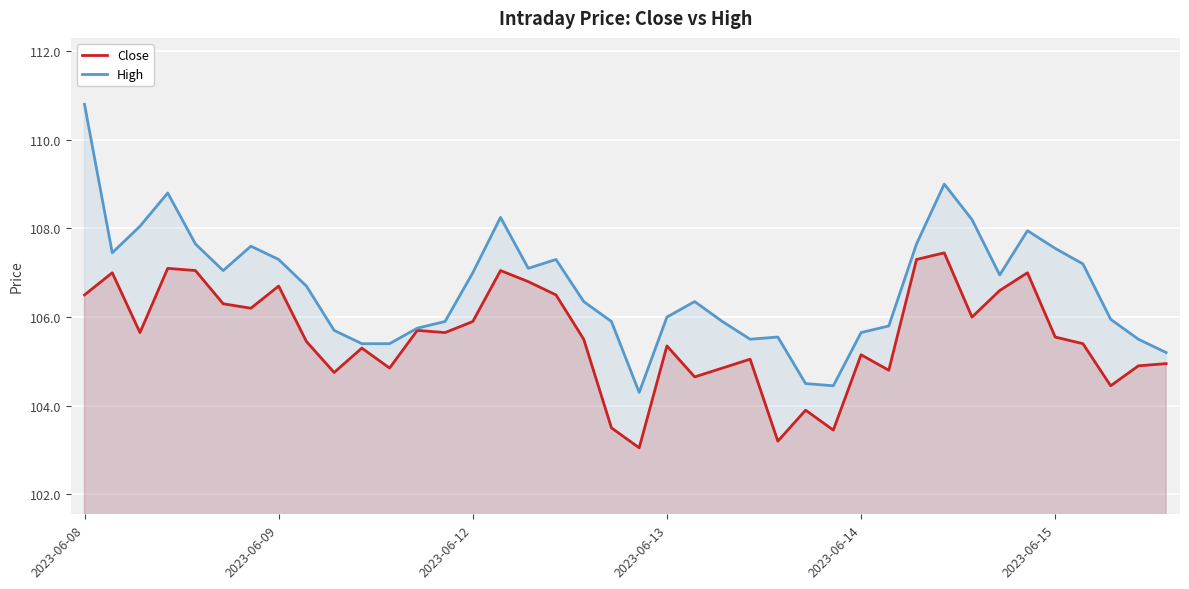

What value does the High series have at 20?

104.3